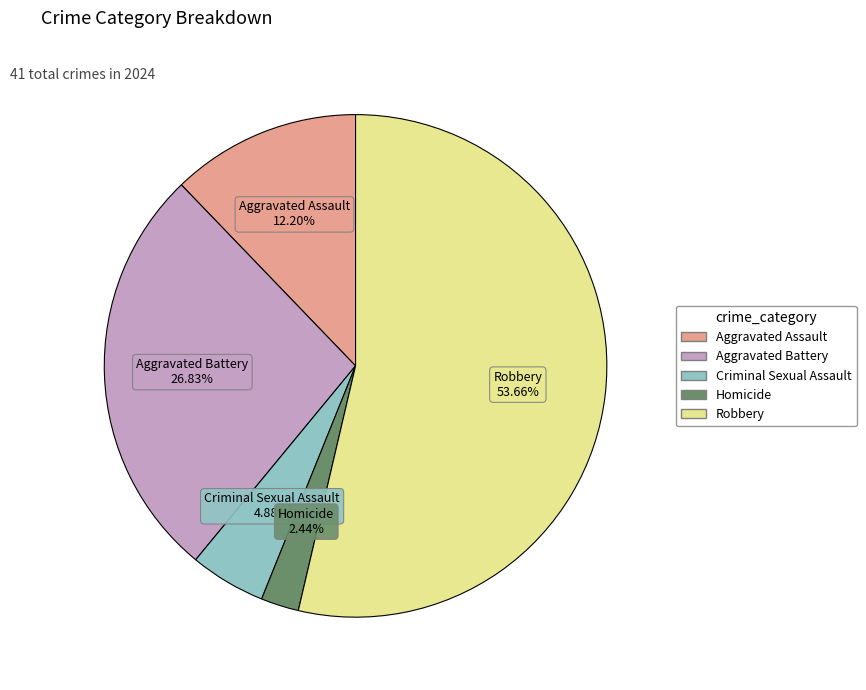

What is the total percentage of Criminal Sexual Assault and Aggravated Assault?

17.1%